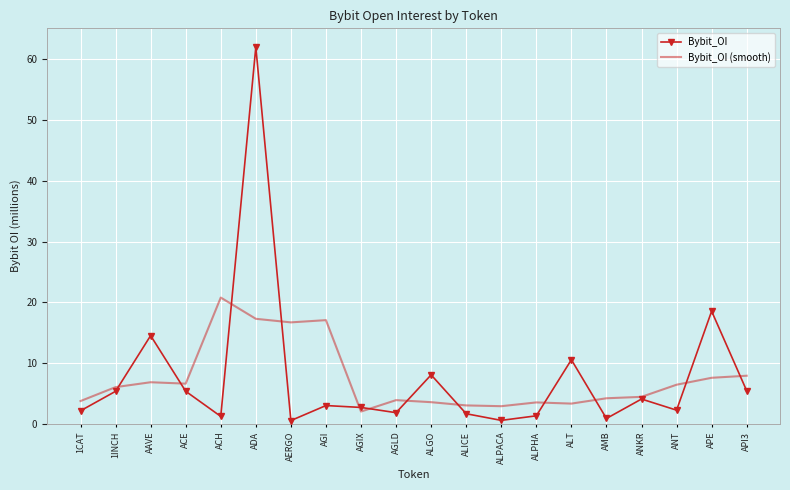

Which category has the highest value across all series?

ADA